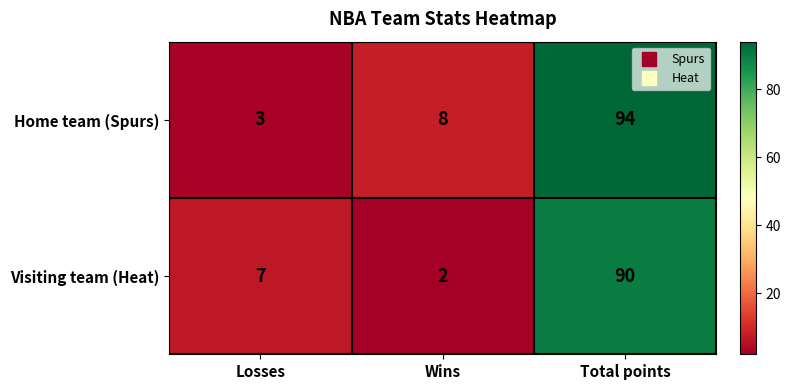

What is the total value across all series at Losses?

10